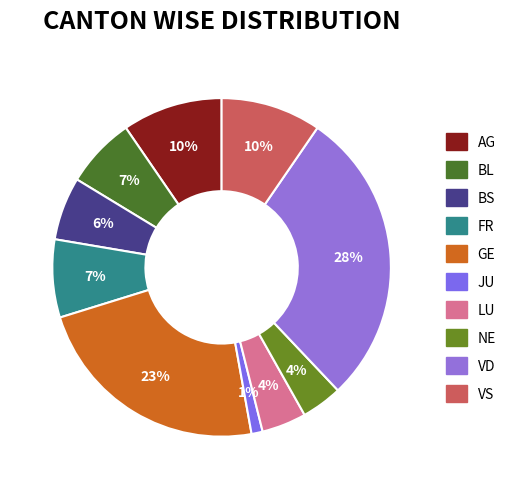

To the nearest percent, what is the average slice percentage?

10%